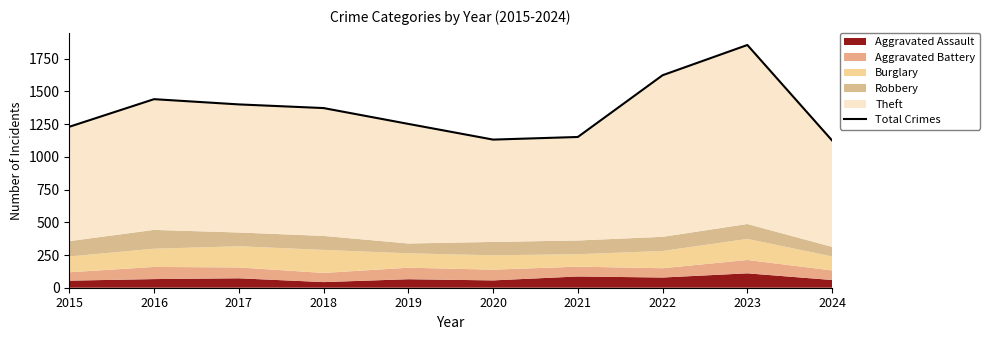

What is the average value?

1358